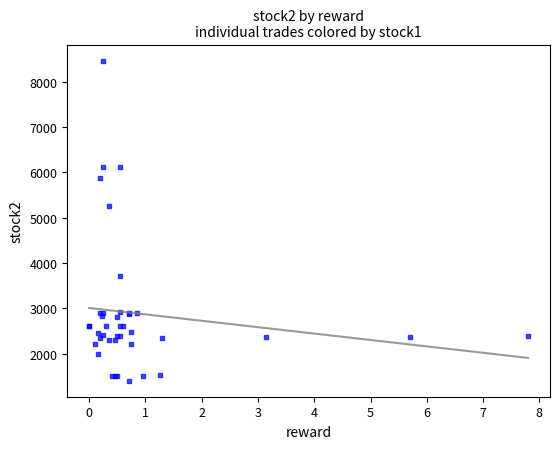

What Y value in the scatter plot is closest to 4933?

5264